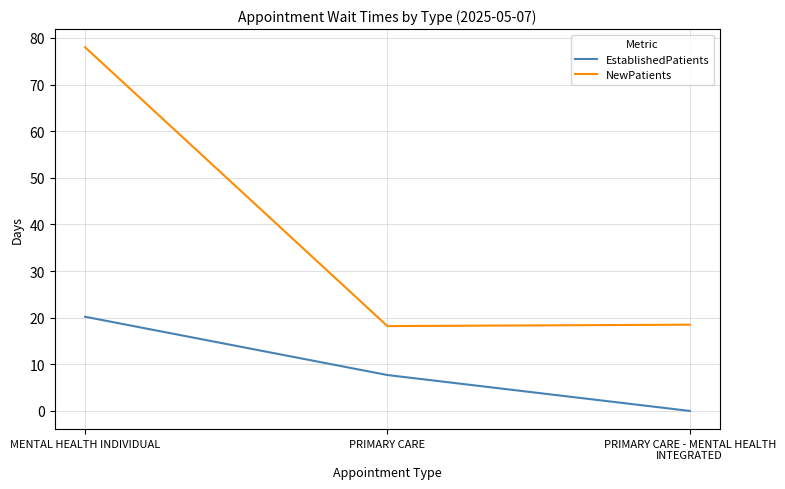

What is the sum of all NewPatients values?

114.7